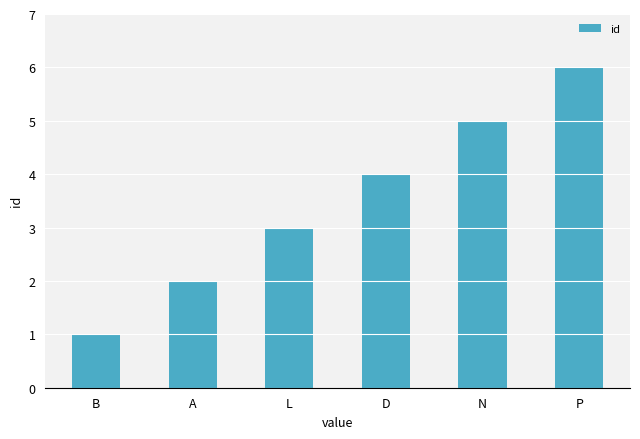

How many bars are there in total?

6